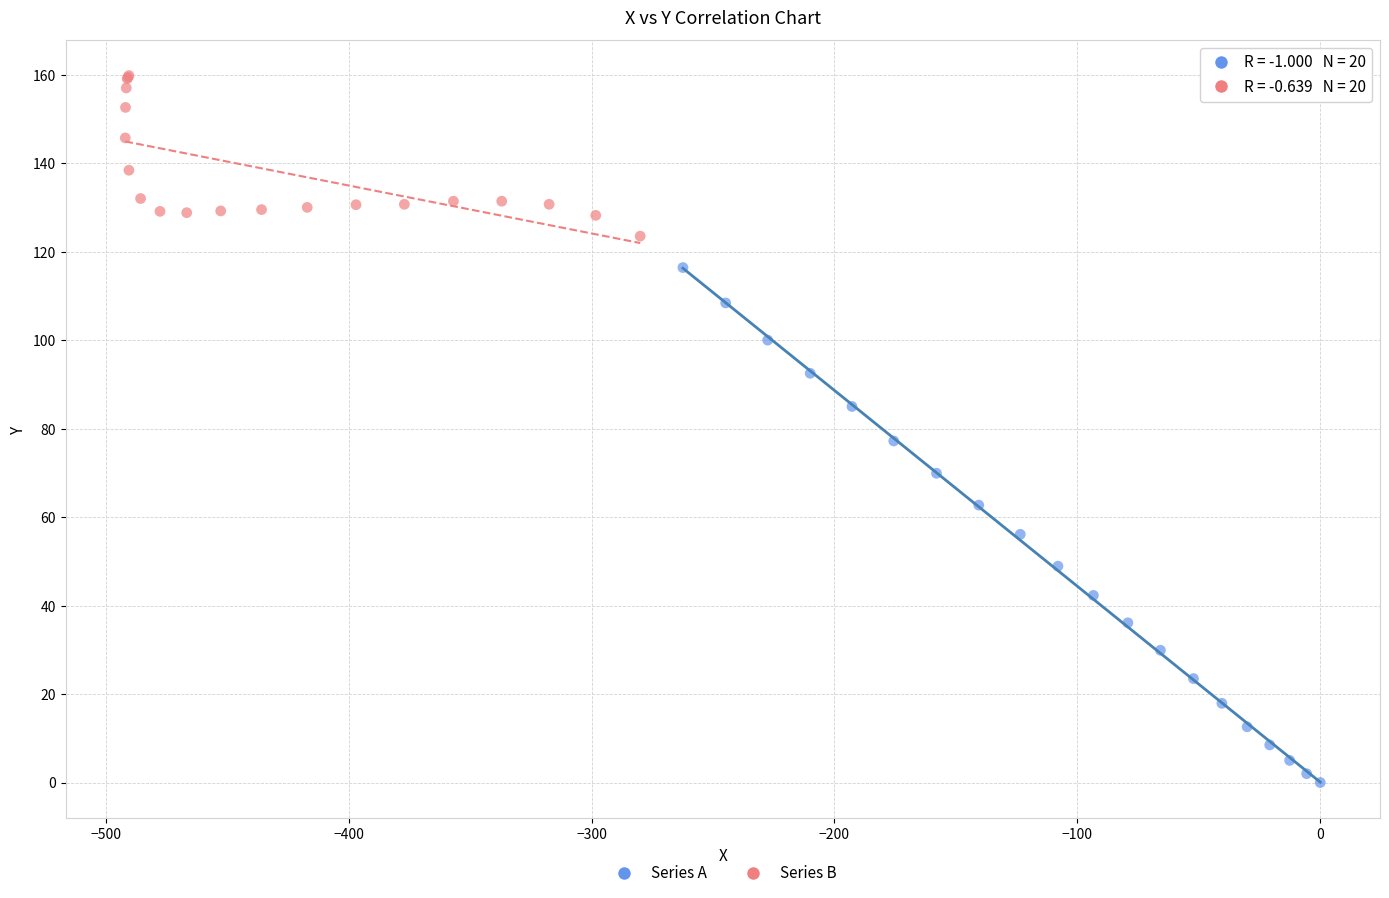

Which series has the widest spread of Y values?

Series A